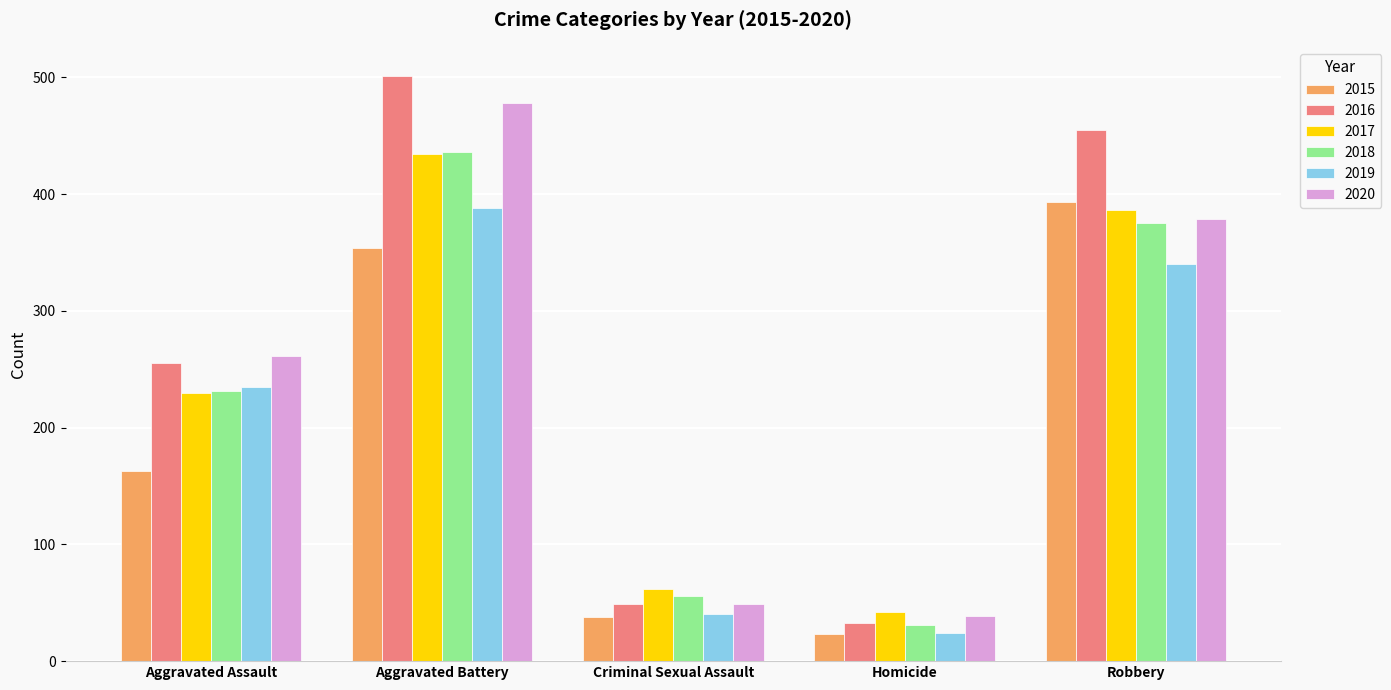

How many bars are there in each group?

6